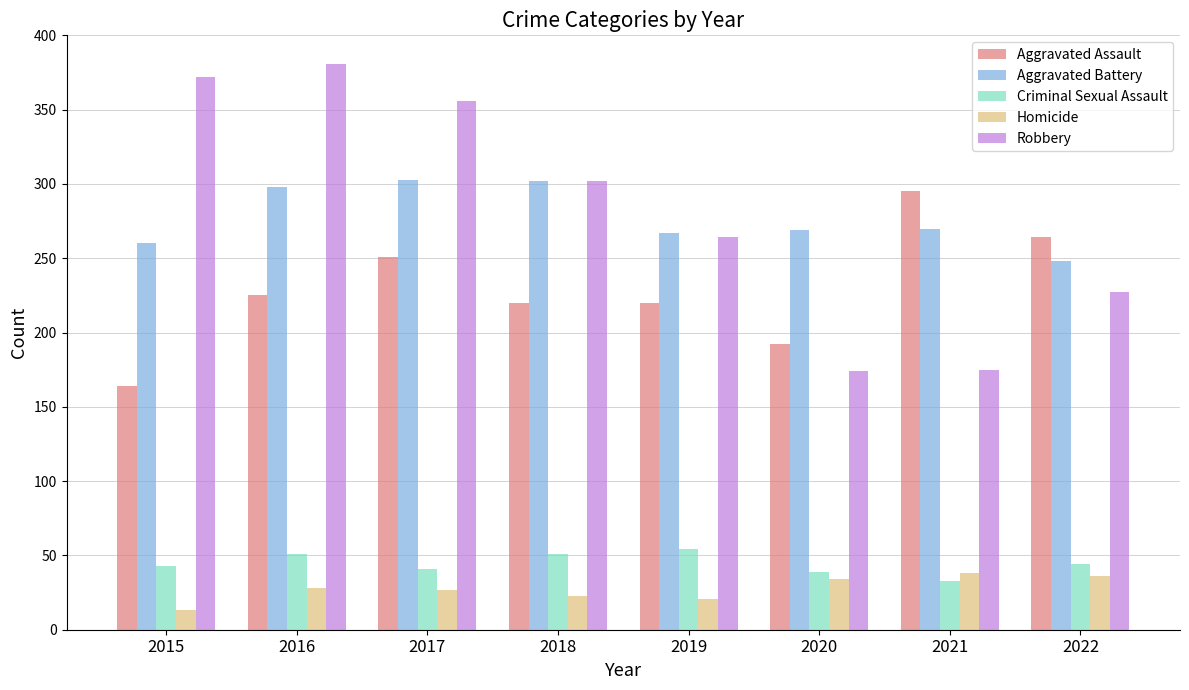

What is the lowest value of the Aggravated Battery series?

248